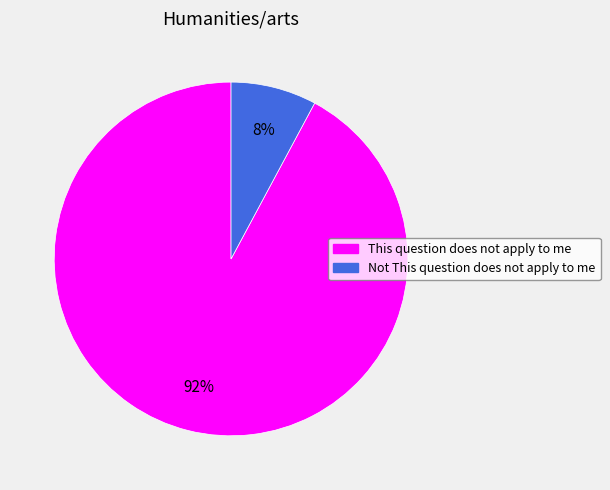

What is the majority slice?

This question does not apply to me